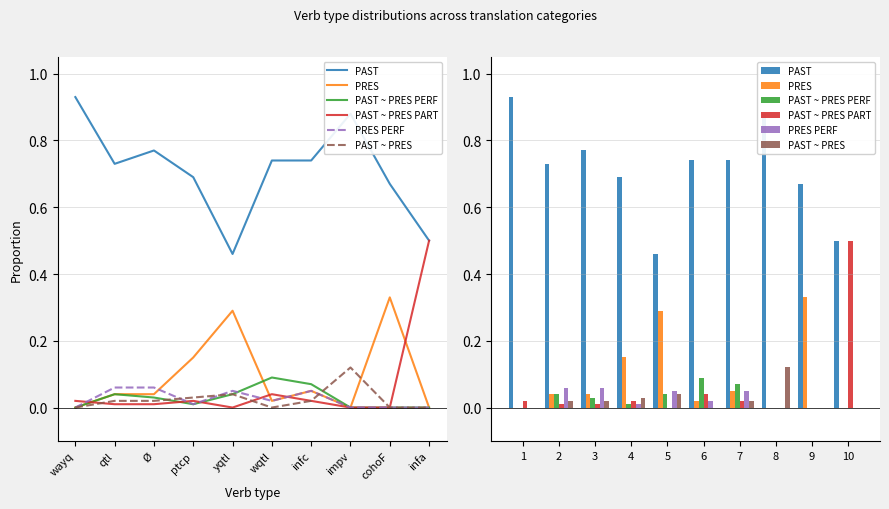

What is the value of the PAST bar at the 5th from the left?

0.5